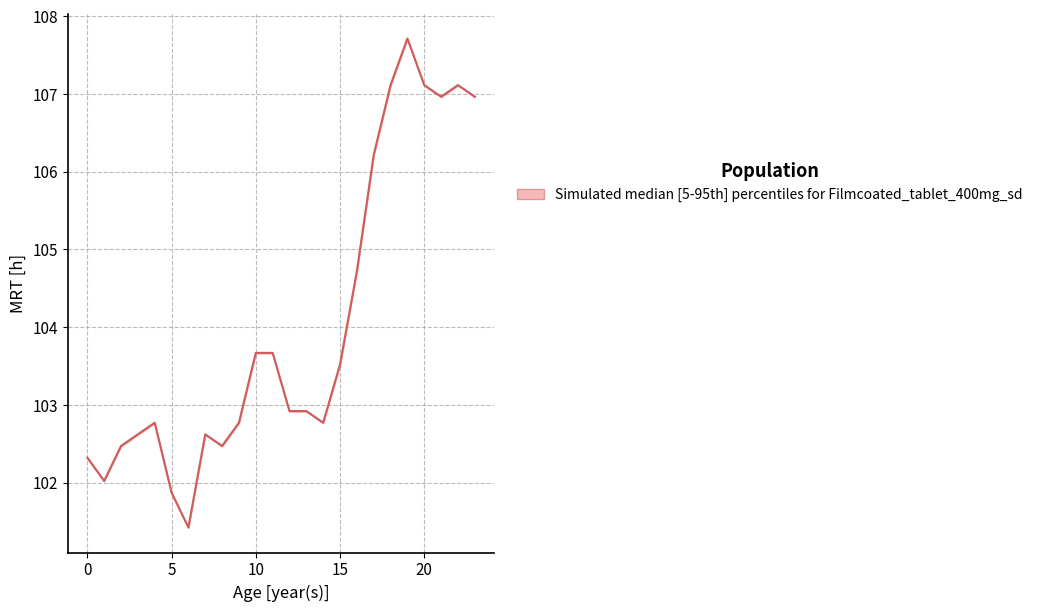

Which has a higher value, 22 or 18?

22